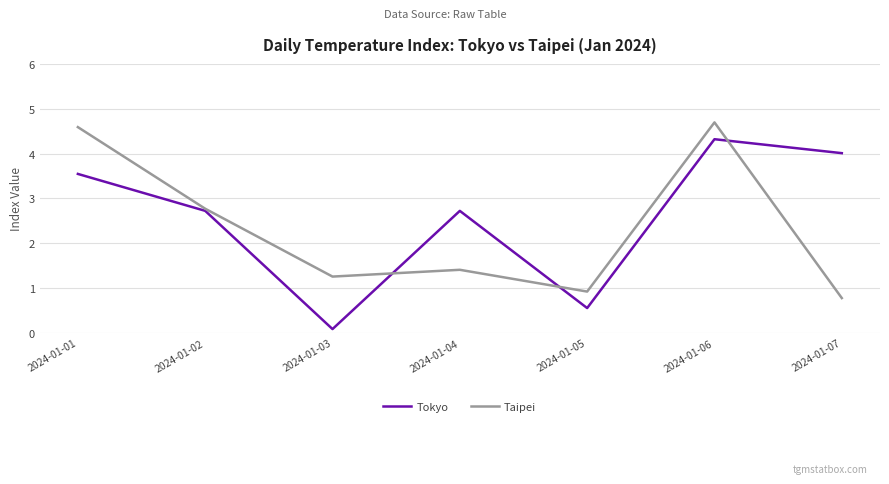

What is the spread (max minus min) of values at 2024-01-06?

0.4